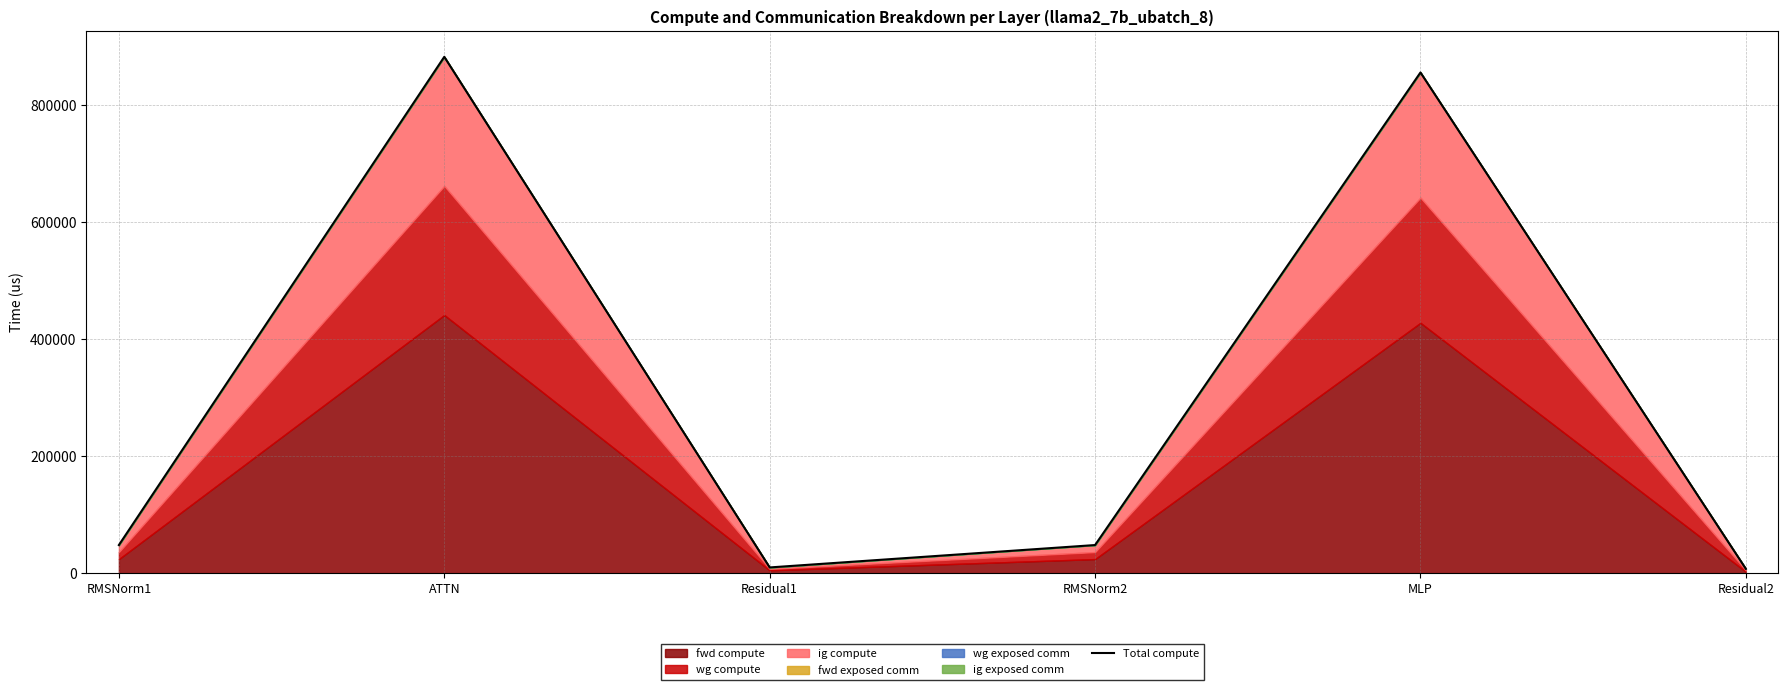

How many data points are above 48050?

4